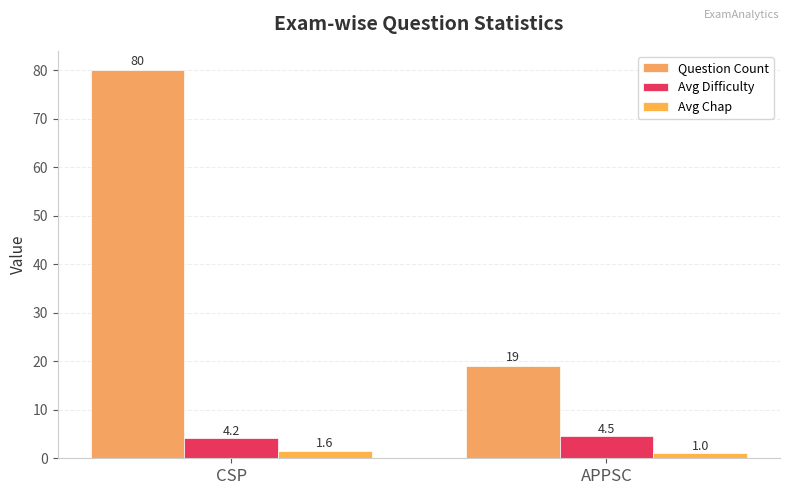

What is the minimum value shown in the chart?

1.0